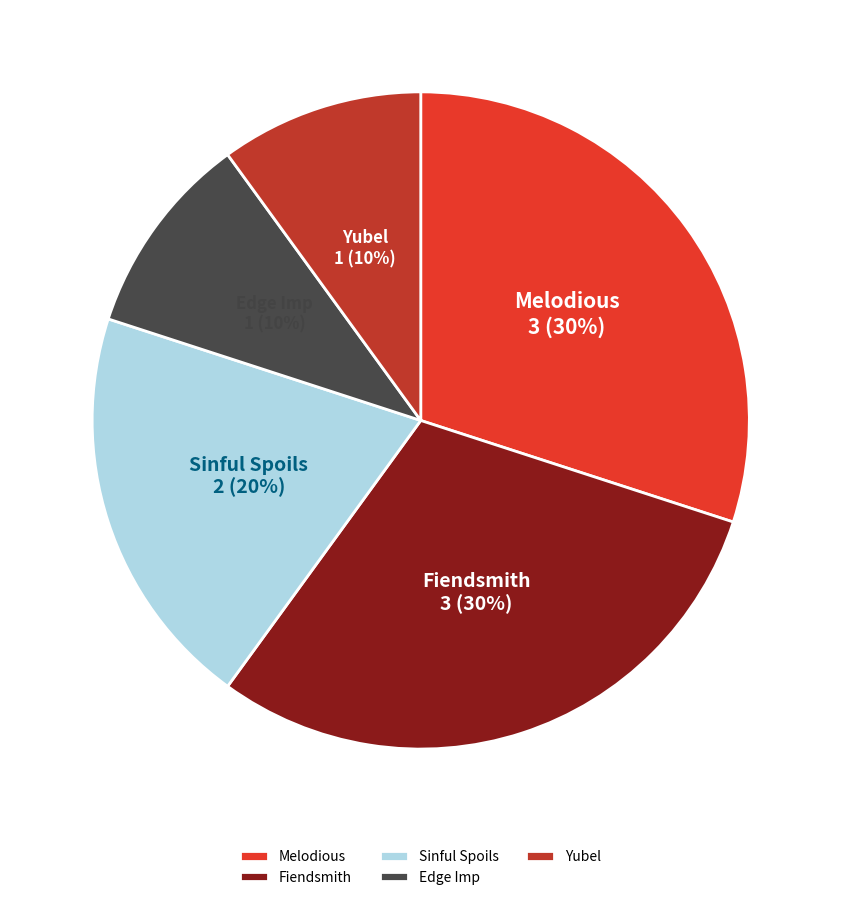

True or false: Melodious accounts for 22% of the total.

False